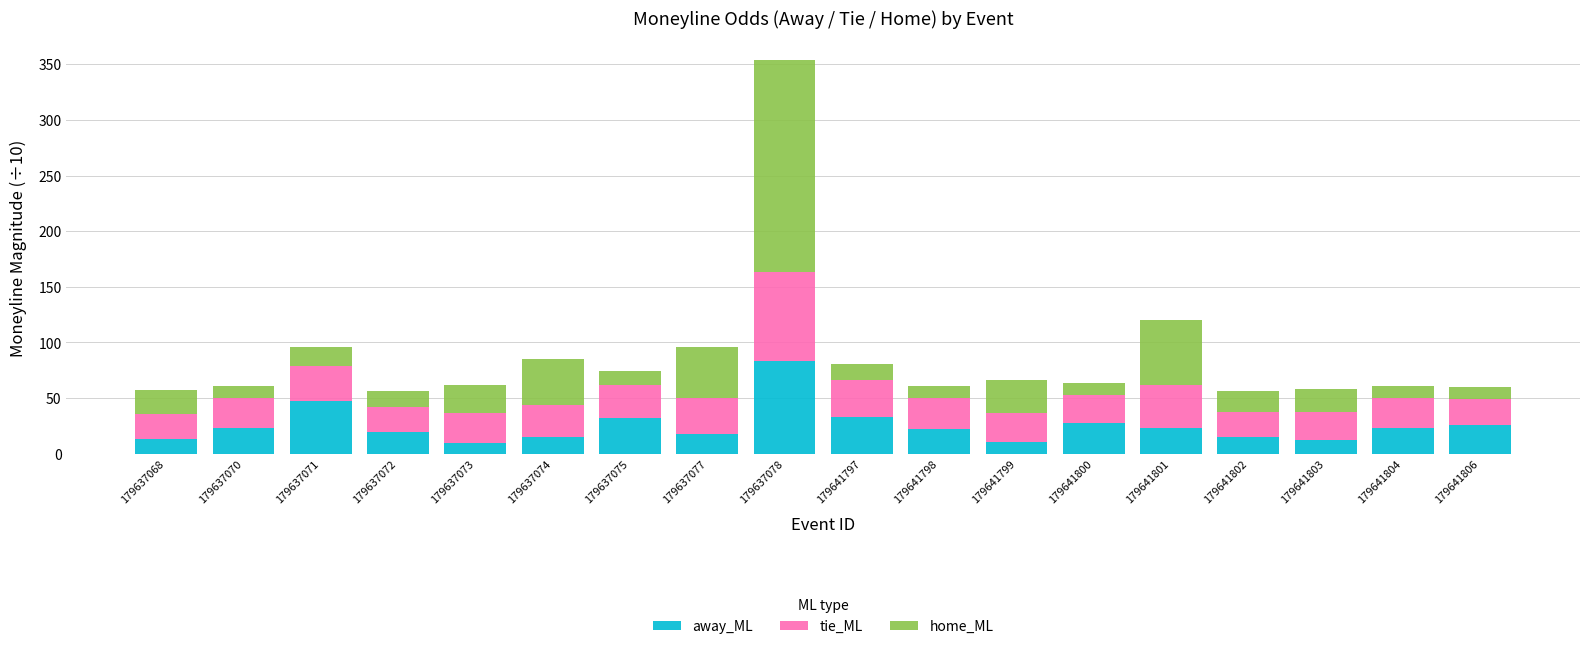

True or false: away_ML has a value of 33.0 at 179641797.

True